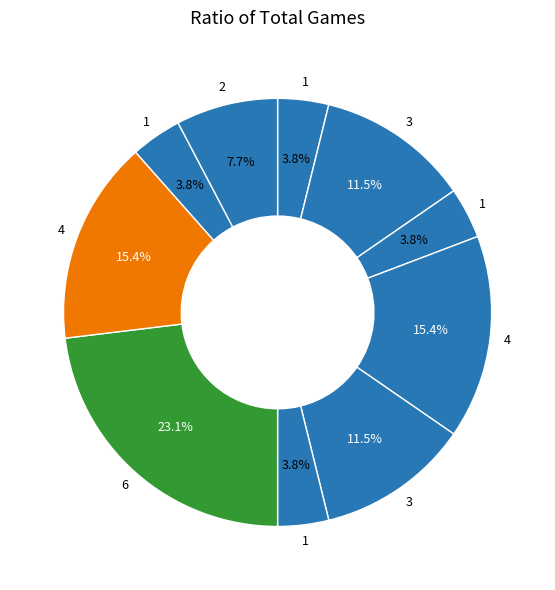

How many slices are in this pie chart?

10